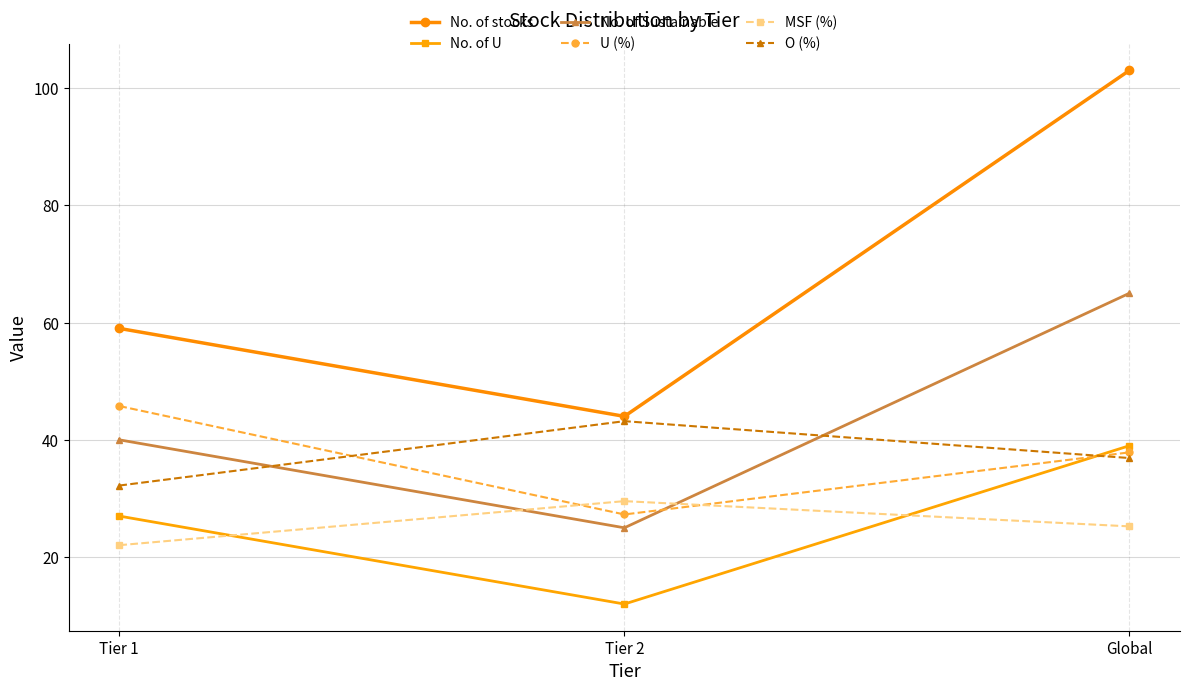

What is the sum of the U (%) values at Tier 2 and Global?

65.1